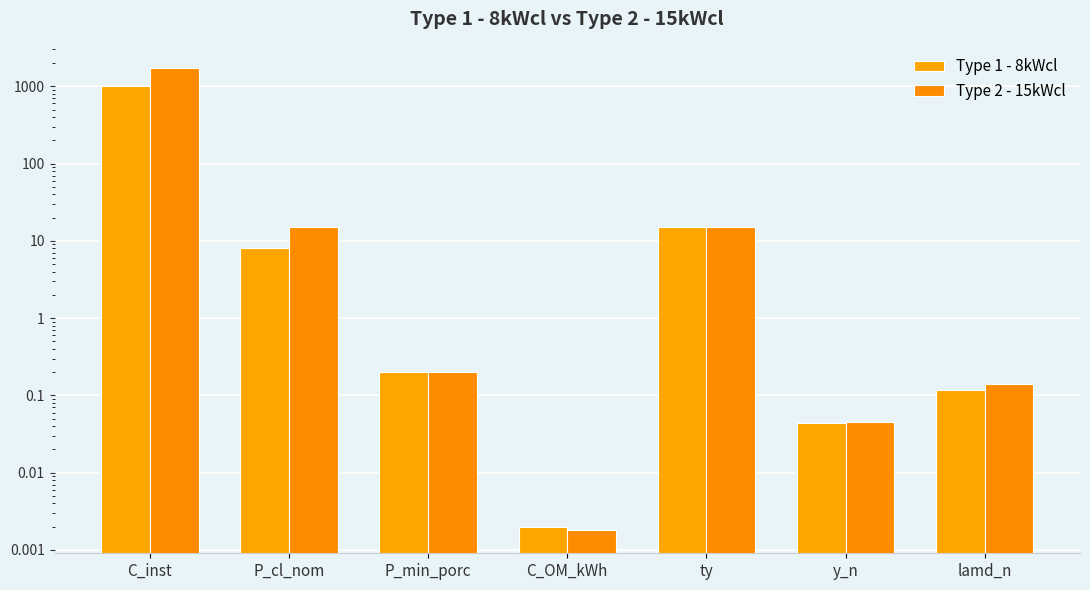

Count the number of data series in this chart.

2